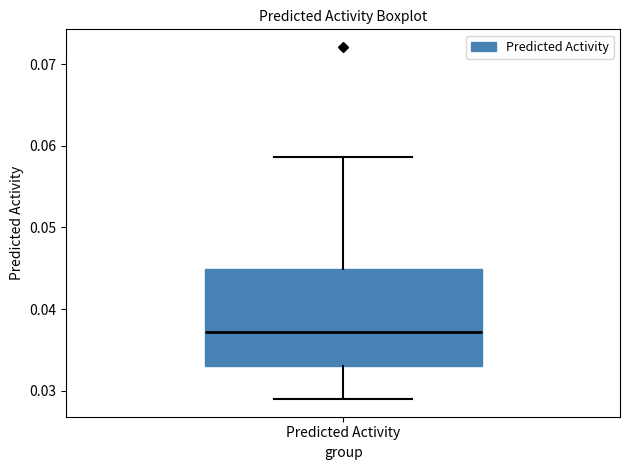

Read this box plot against the y-axis: the position of the median line, the range covered by the box, and the ends of both whiskers. The values are not printed on the chart, so give them approximately, as read against the axis.

median 0.037, box 0.033 to 0.045, whiskers 0.029 to 0.059